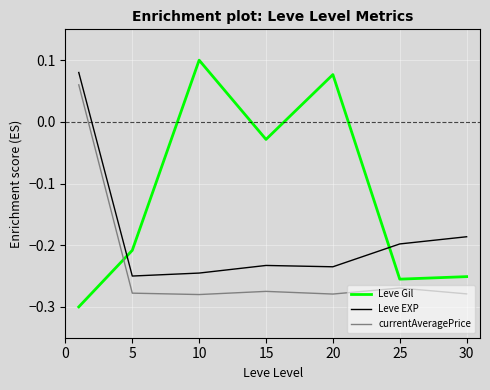

What is the difference between the maximum and minimum values in the currentAveragePrice series?

0.3